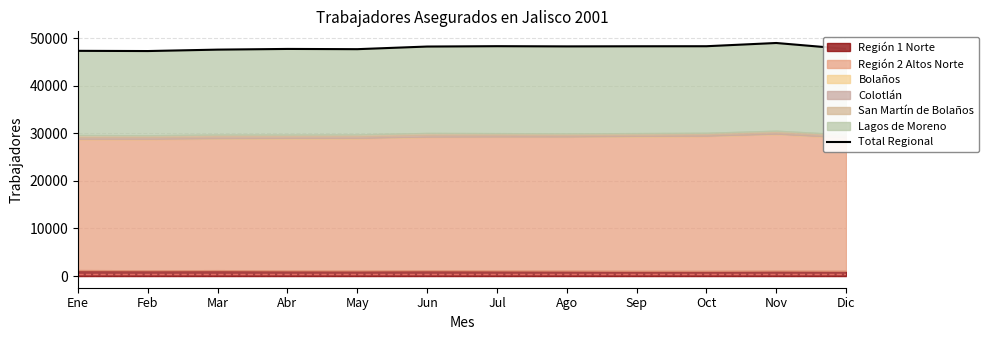

What is the sum of all values?

575562